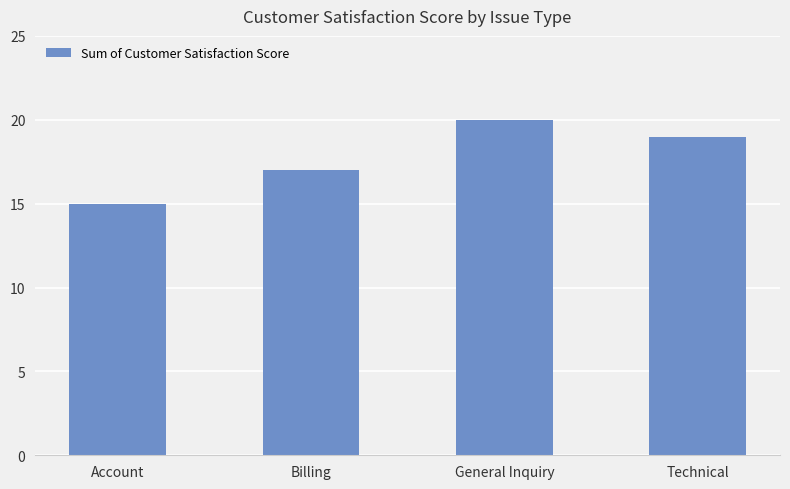

True or false: the data shows 17 at Billing.

True